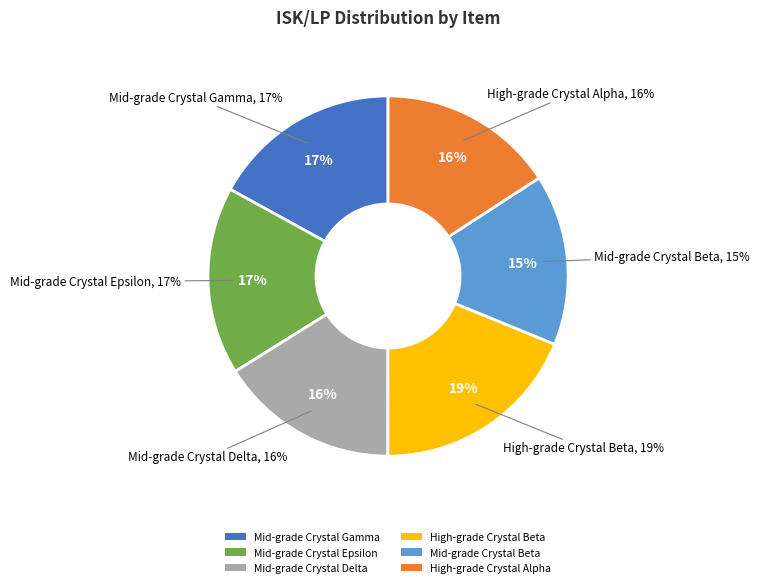

How many slices are in this pie chart?

6